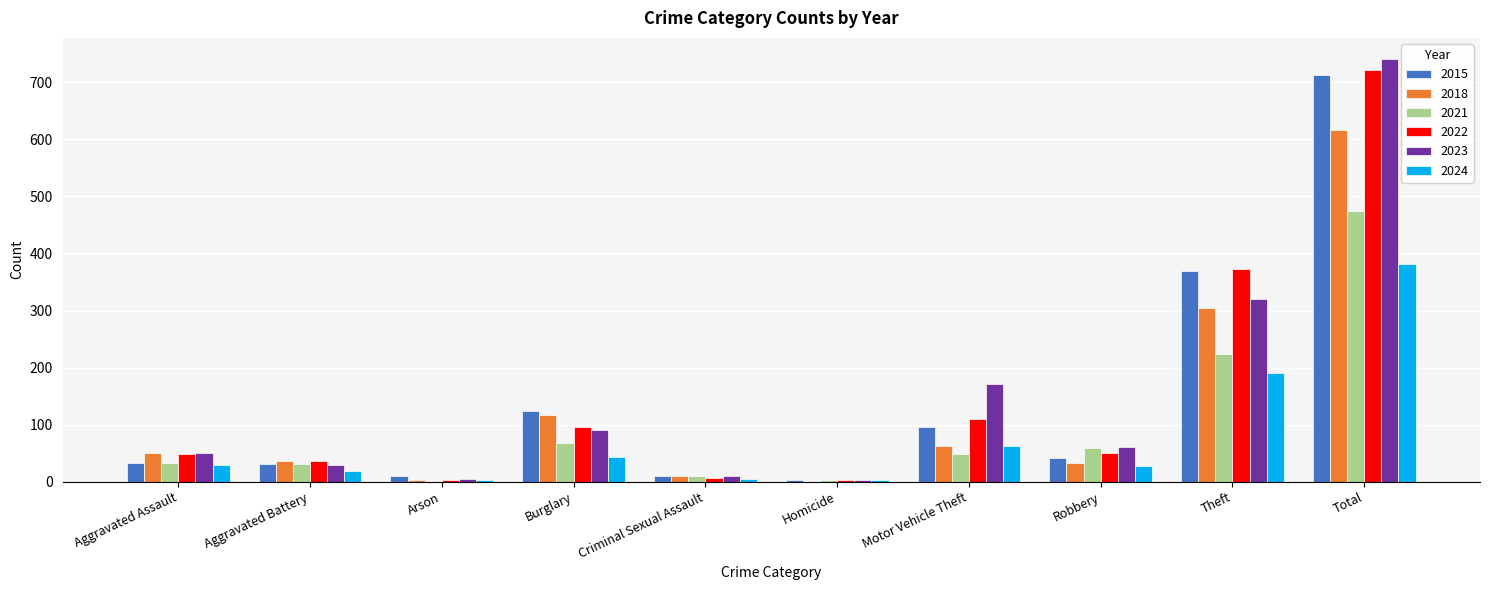

How many distinct data groups are displayed?

6